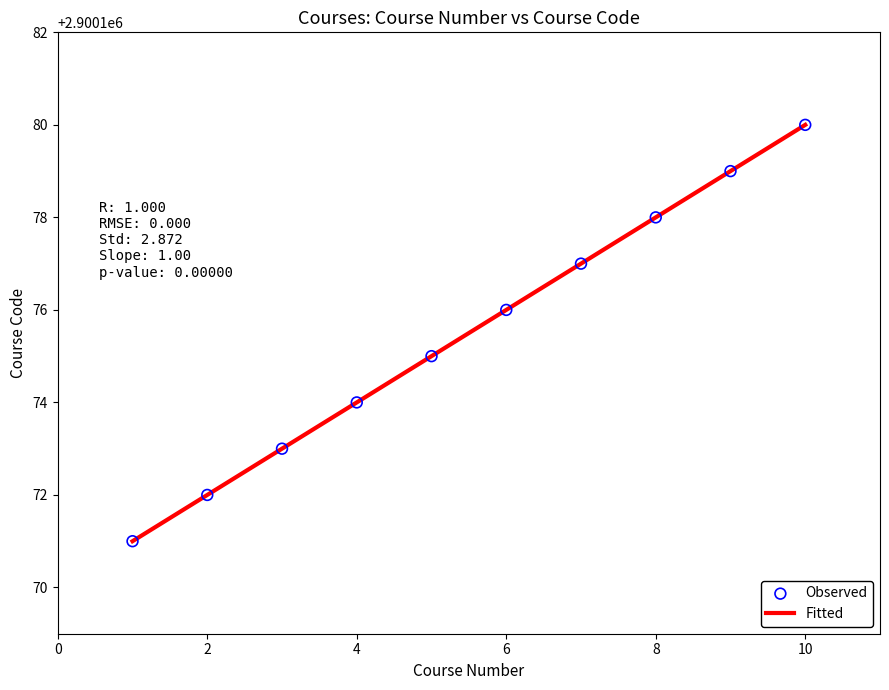

What is the smallest value displayed?

2900171.0